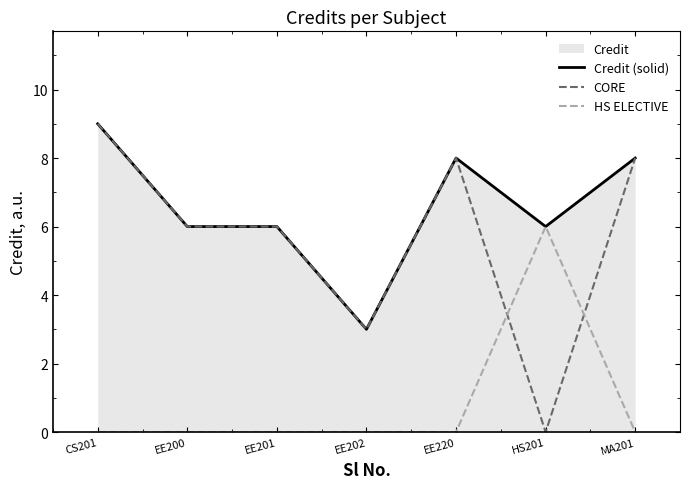

Reading right to left, list all the values displayed in this chart.

Credit (solid): MA201=8	HS201=6	EE220=8	EE202=3	EE201=6	EE200=6	CS201=9
CORE: MA201=8	HS201=0	EE220=8	EE202=3	EE201=6	EE200=6	CS201=9
HS ELECTIVE: MA201=0	HS201=6	EE220=0	EE202=0	EE201=0	EE200=0	CS201=0